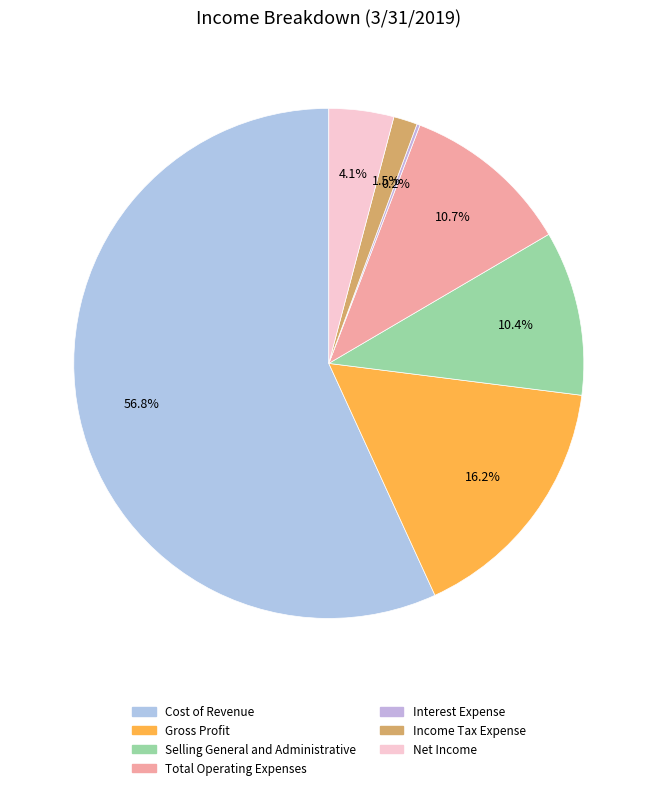

Is the sum of Gross Profit and Selling General and Administrative greater than half?

No